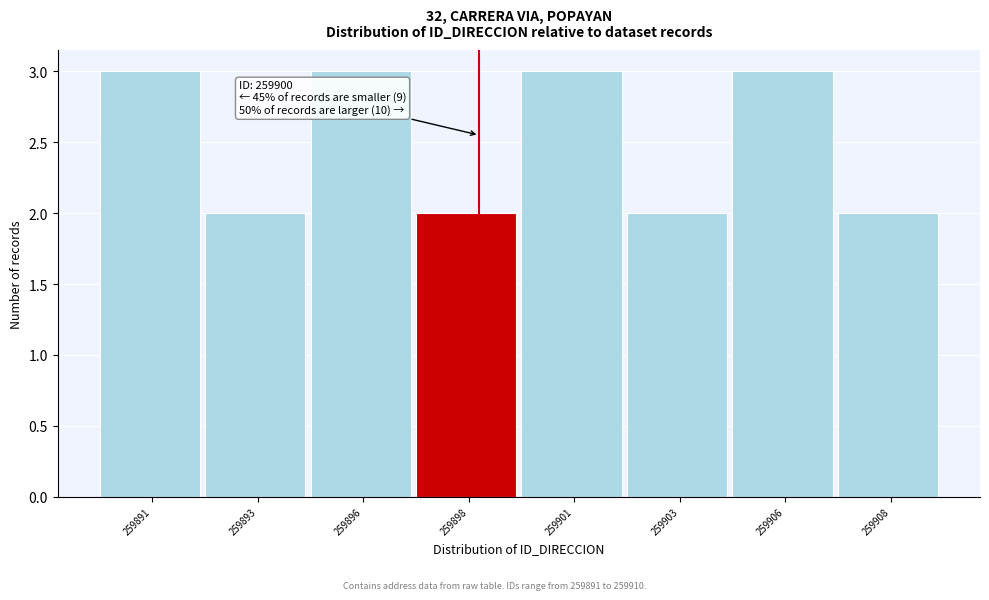

Reading left to right, list all the values displayed in this chart.

3	2	3	2	3	2	3	2